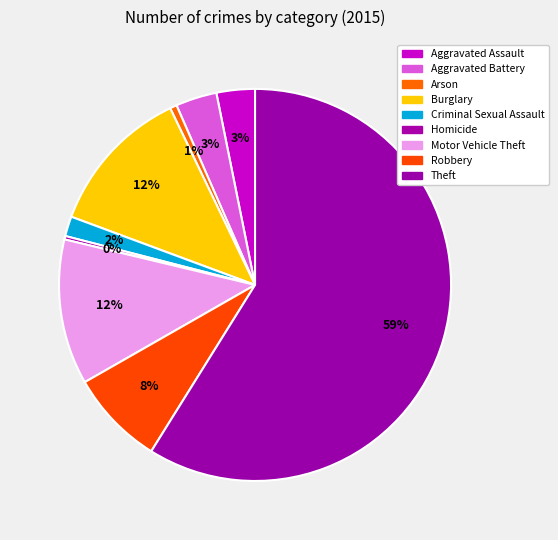

What is the change in value from Burglary to Robbery?

-77